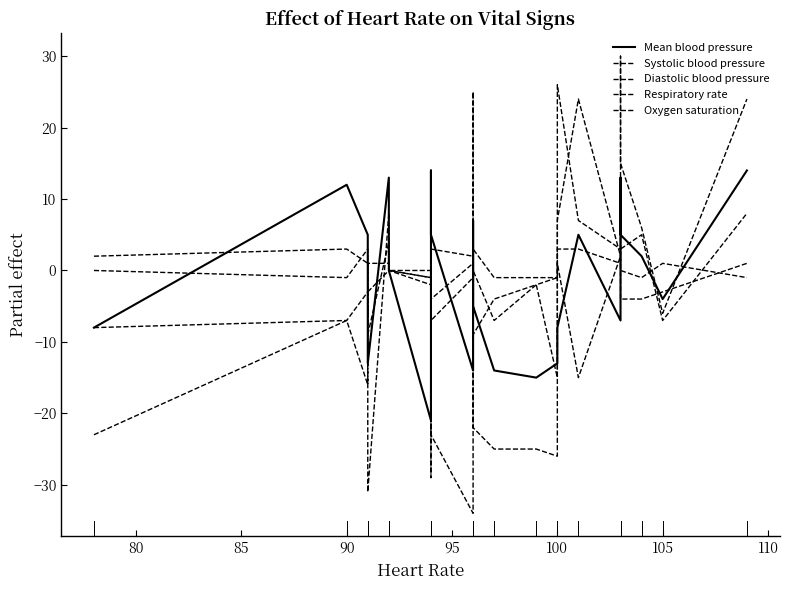

How many times do Oxygen saturation and Respiratory rate cross each other?

6